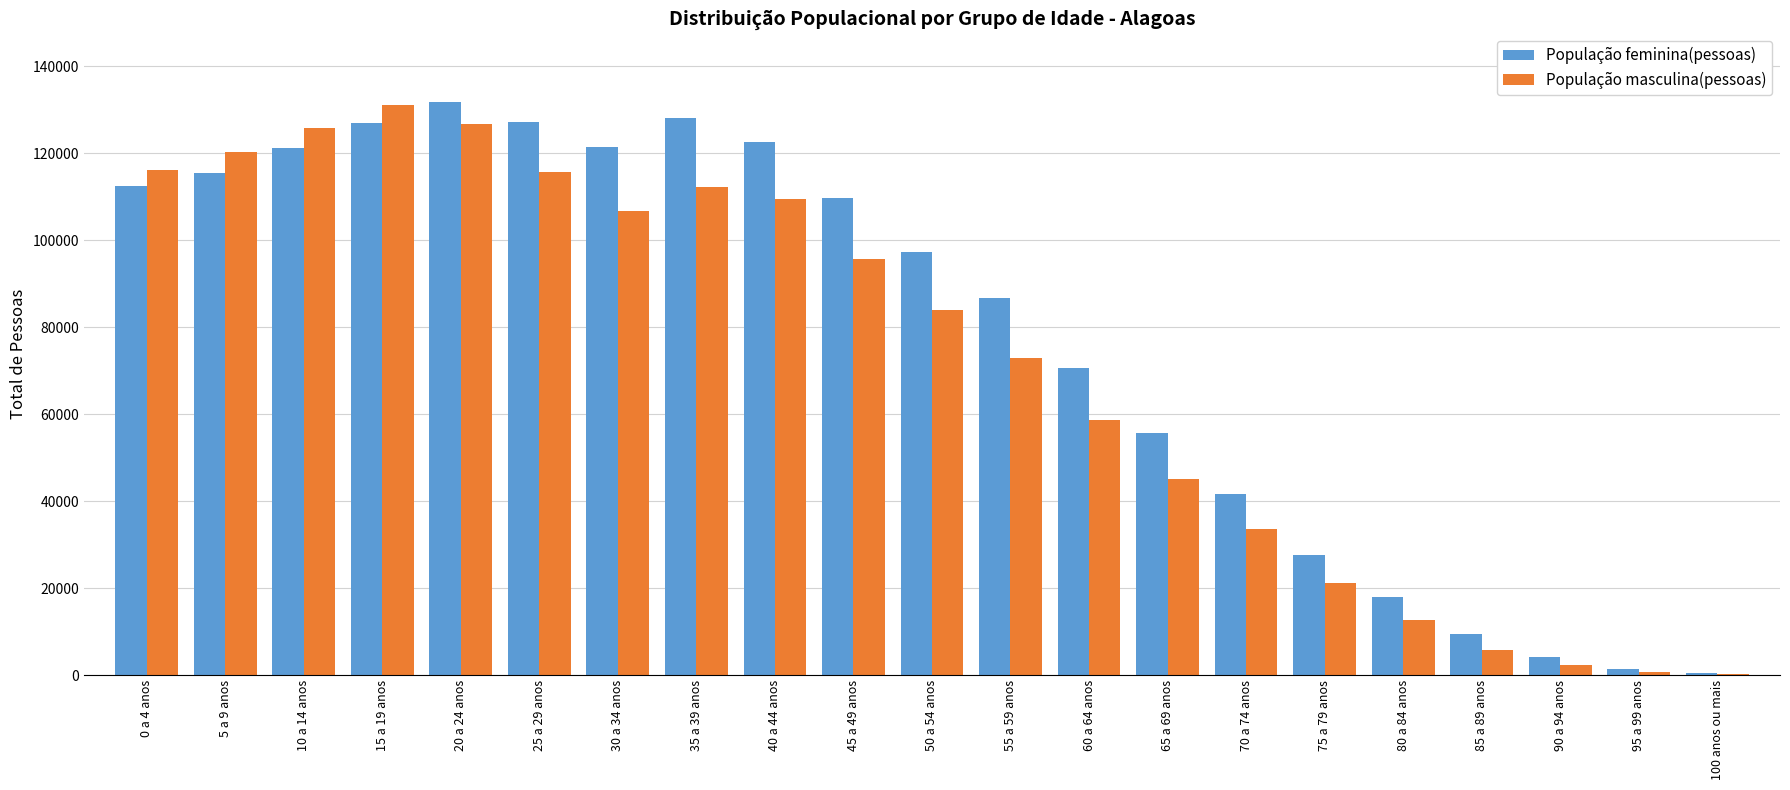

Which series has the largest total across all categories?

População feminina(pessoas)